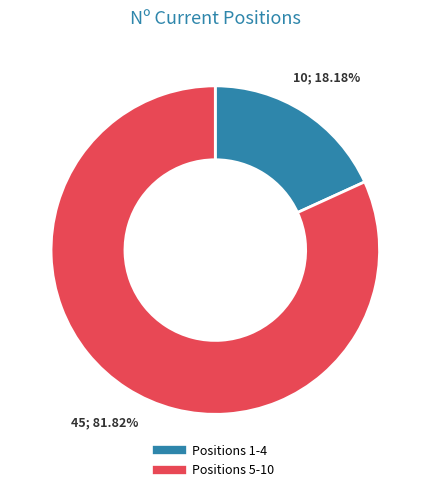

Is there any slice that represents more than half of the pie?

Yes